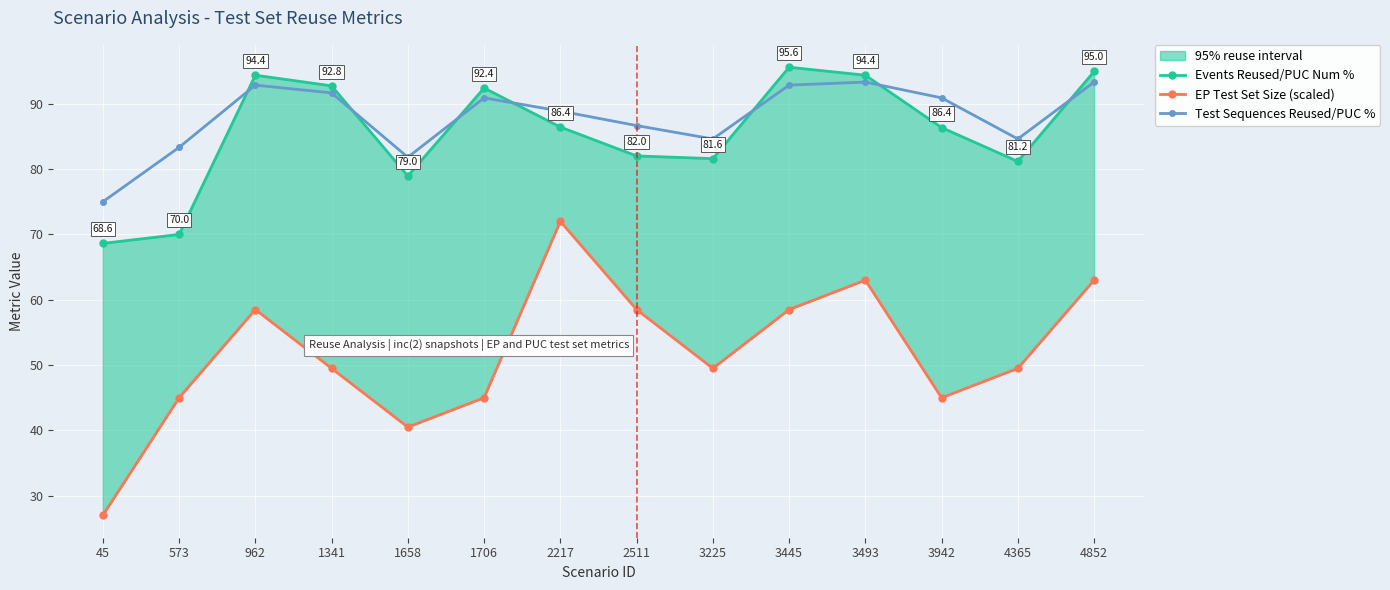

True or false: EP Test Set Size (scaled) has a value of 58.5 at 962.

True